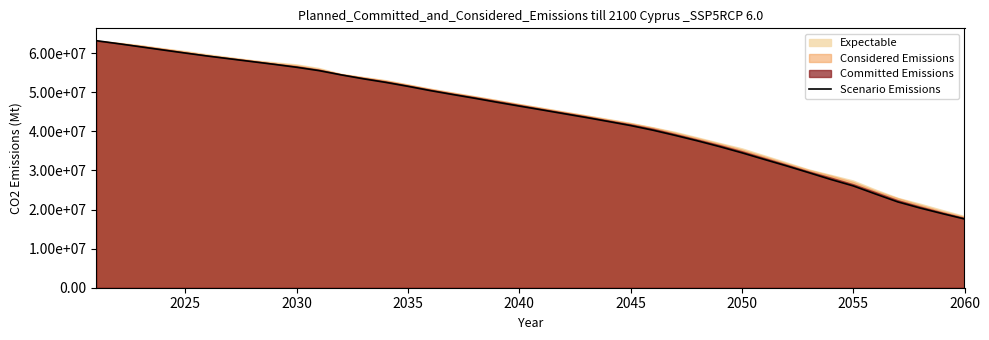

What is the greatest value displayed?

63216247.3